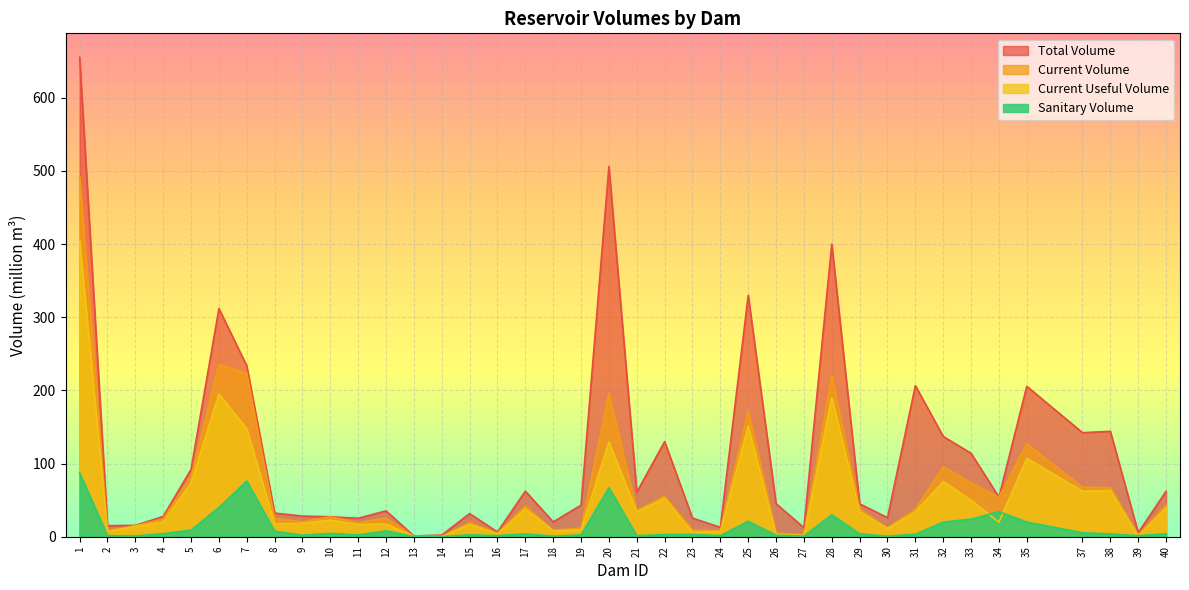

Which series has the widest spread of values?

Total Volume